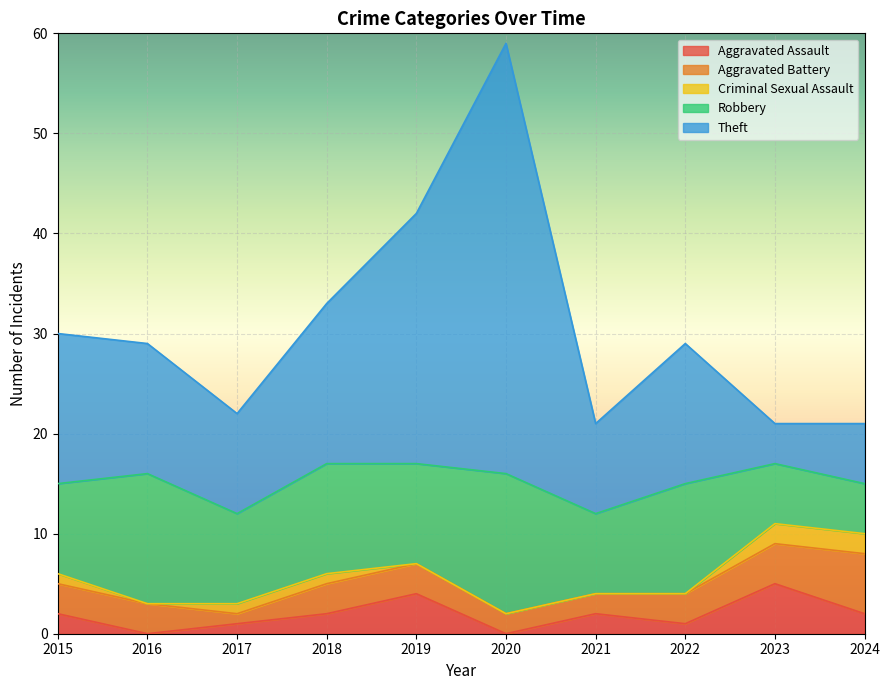

At which label does Robbery reach its peak?

2020